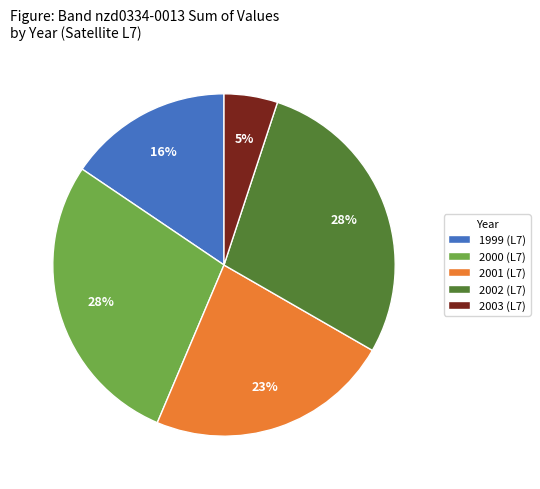

What is the ratio of the value at 2000 (L7) to the value at 2001 (L7)?

1.2